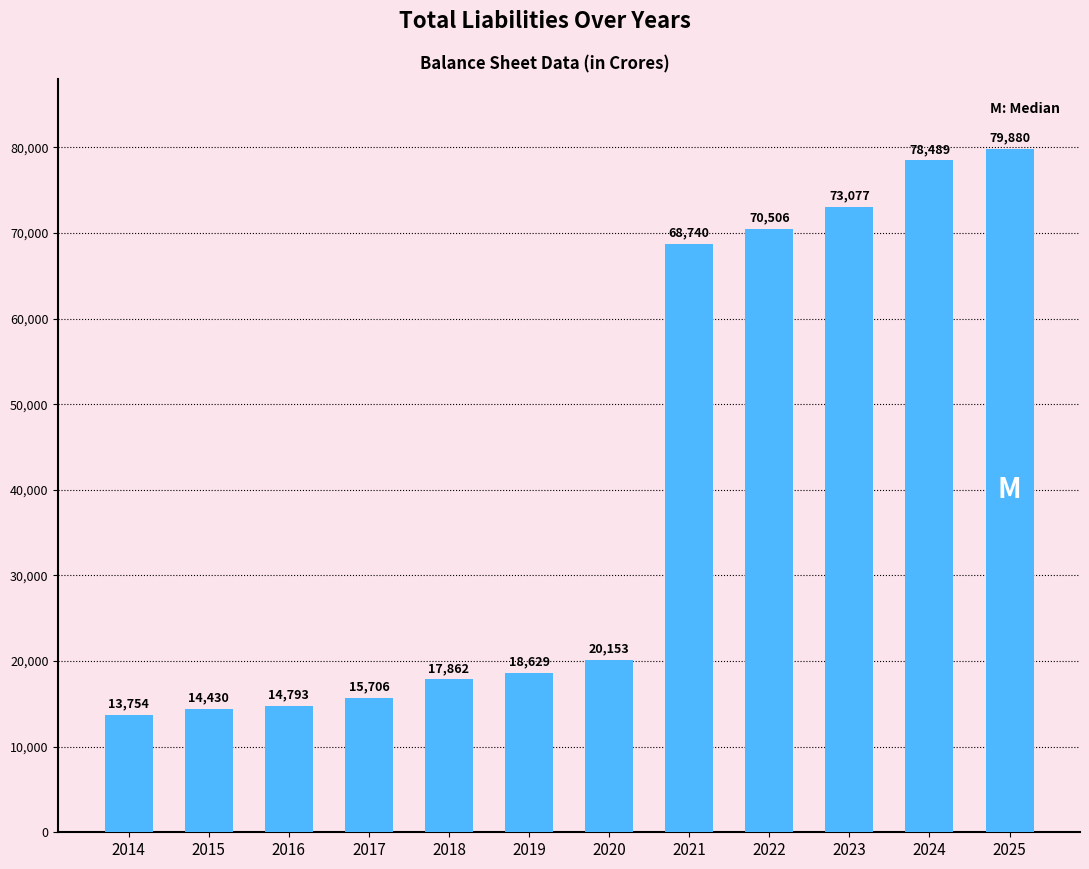

What is the value of the 10th bar from the left?

73077